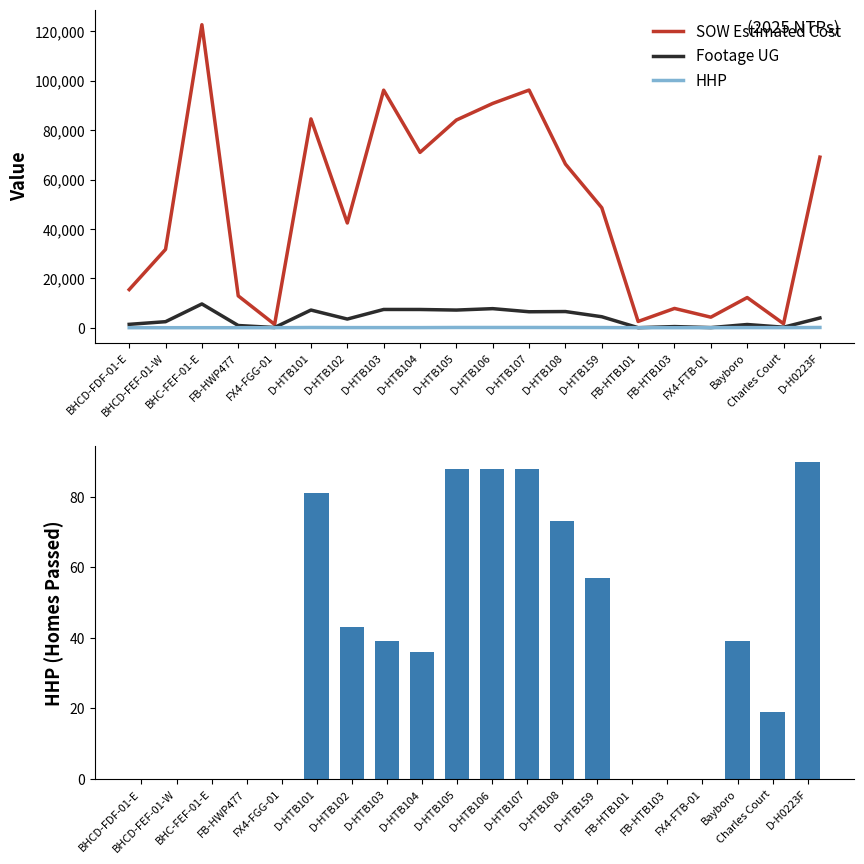

Is the value of SOW Estimated Cost at D-H0223F greater than the value of Footage UG at Charles Court?

Yes